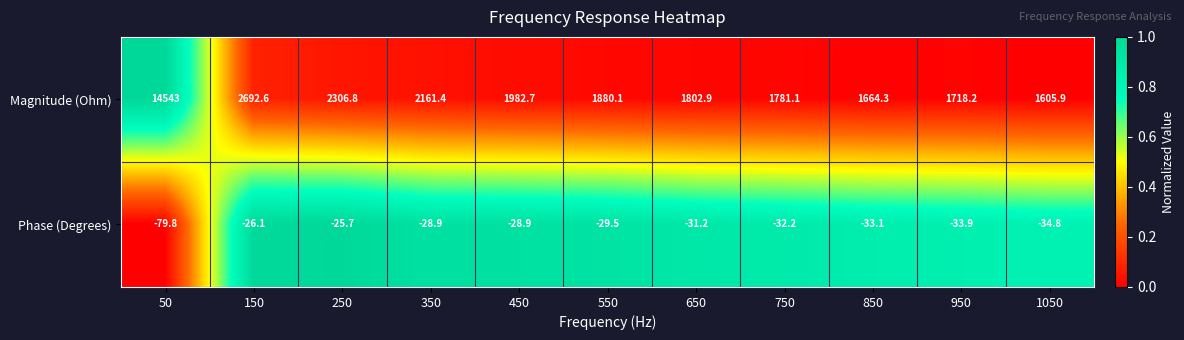

Rank the series at 350 from highest to lowest value.

Magnitude (Ohm), Phase (Degrees)